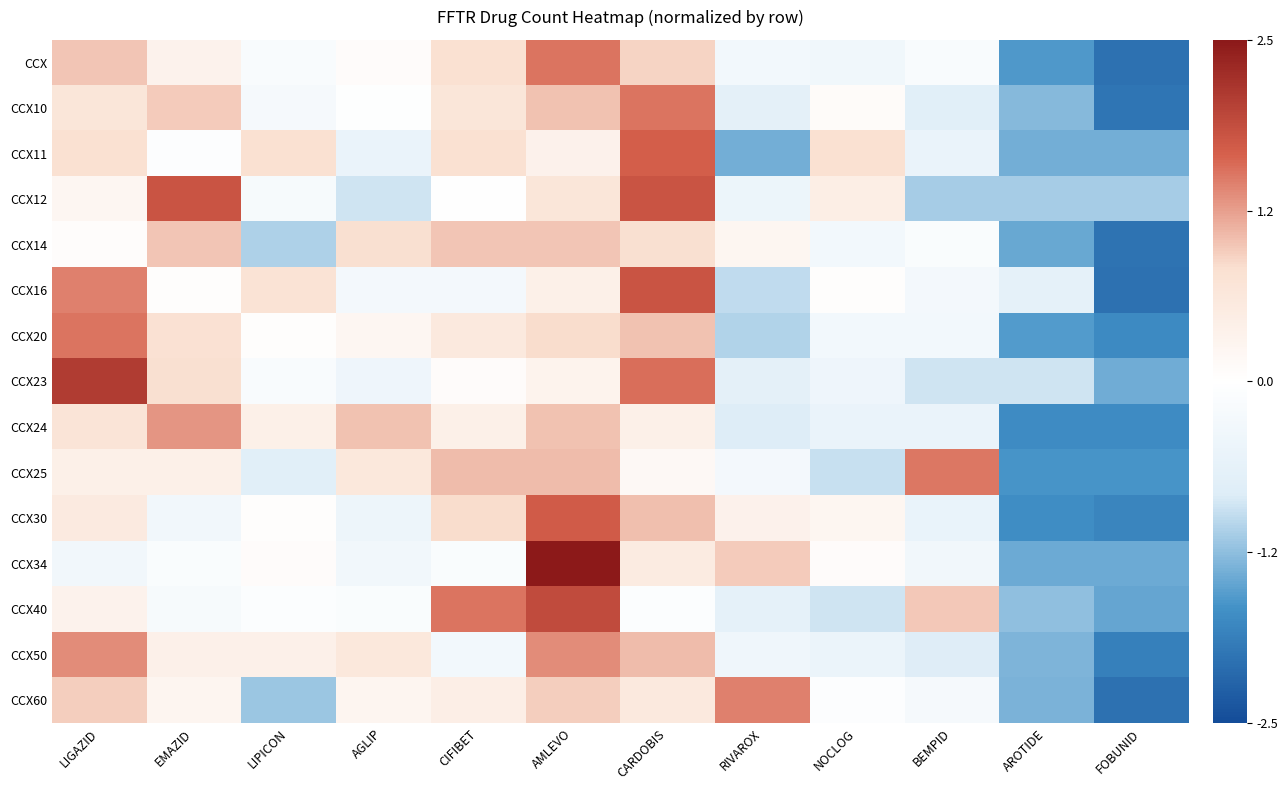

Which has a higher value, FOBUNID or AGLIP?

AGLIP